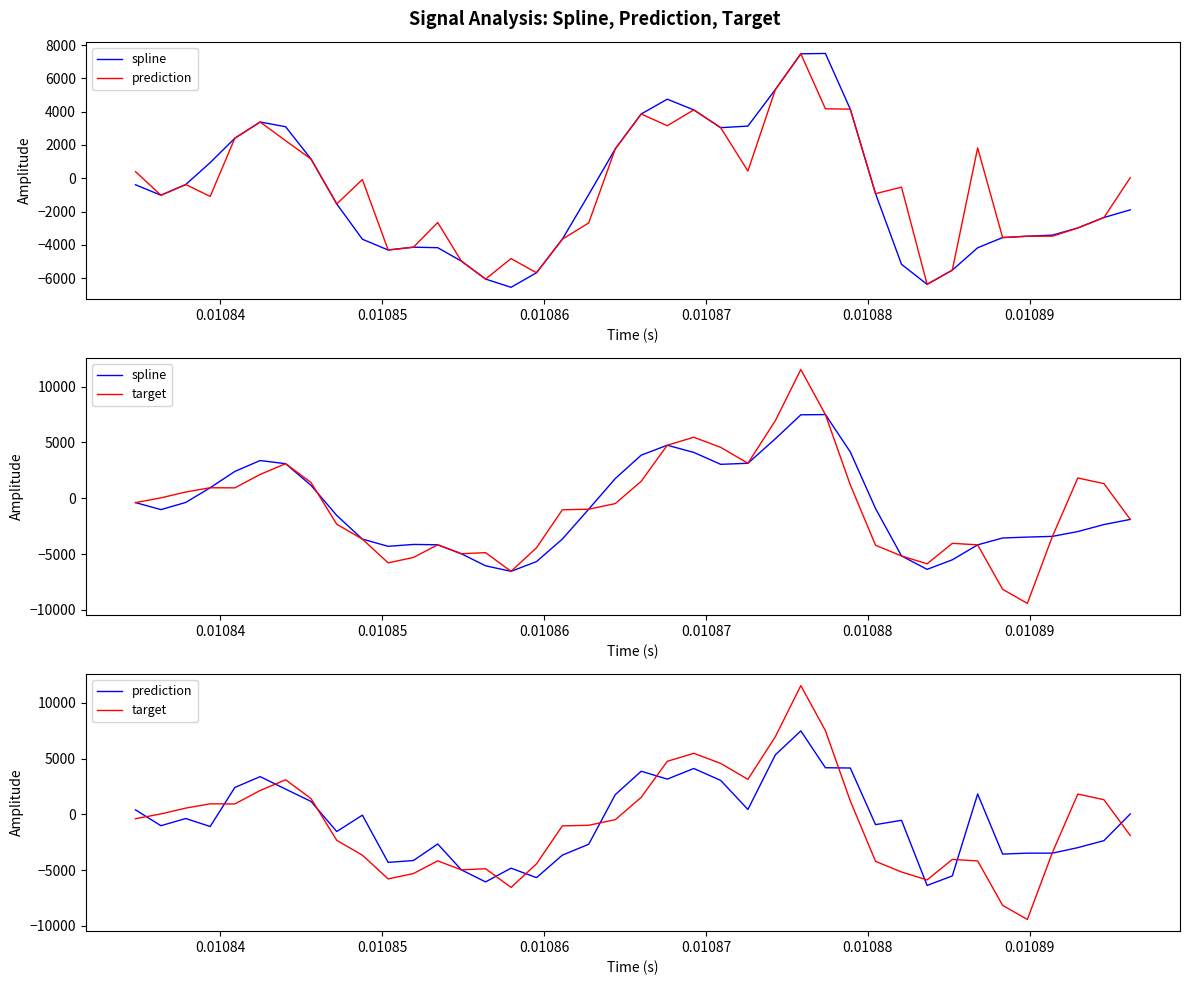

Does the chart display data point markers on the line(s)?

No